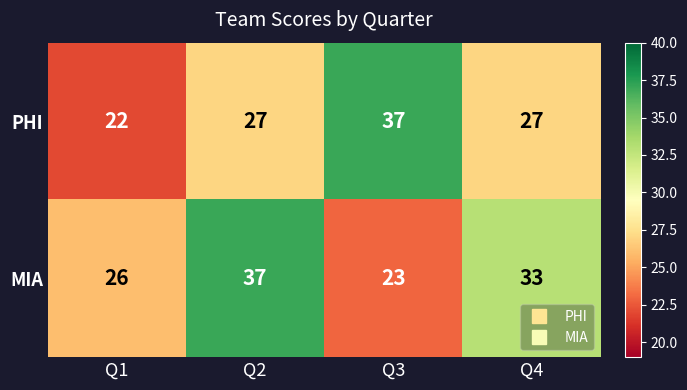

Rank the series by their average value, from highest to lowest.

MIA, PHI